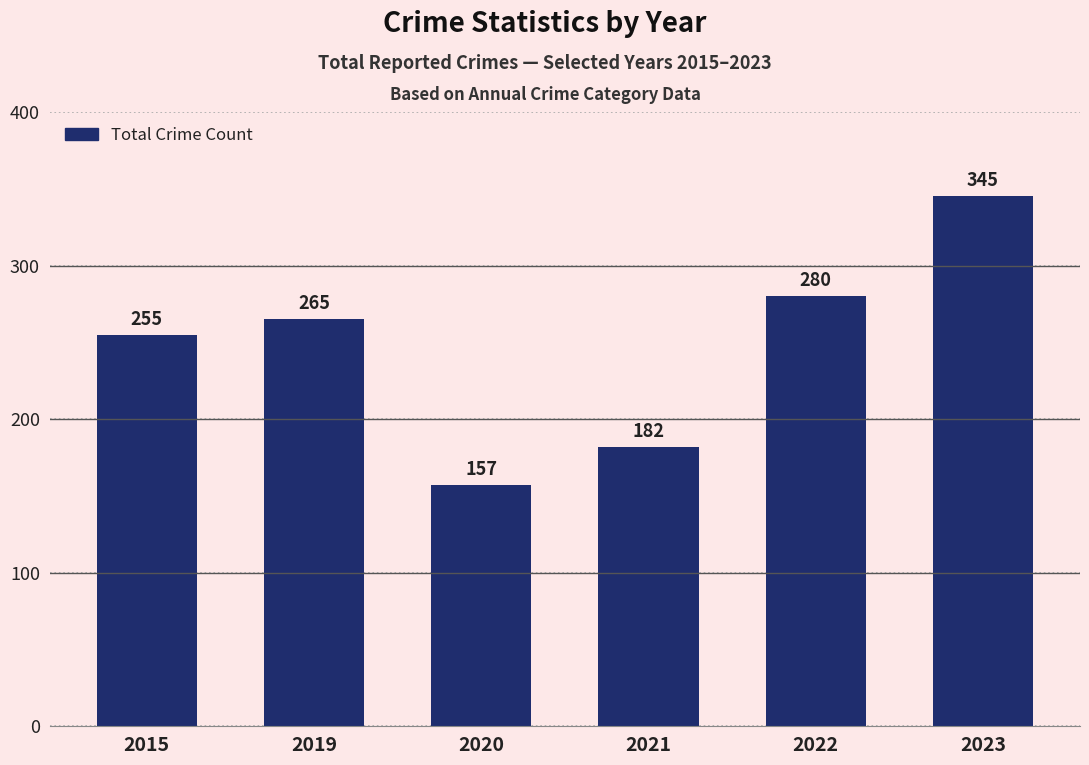

Rank the categories by value from highest to lowest.

2023, 2022, 2019, 2015, 2021, 2020